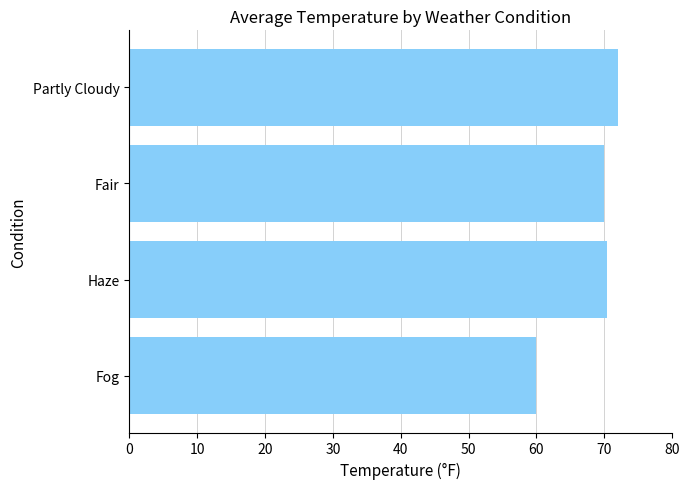

How many data points does each series have?

4